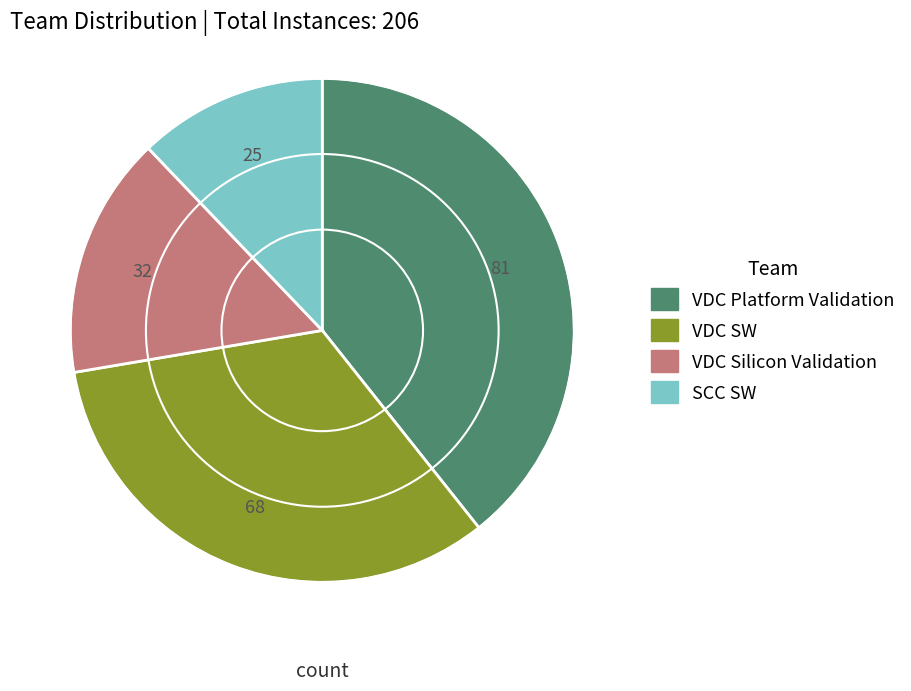

Is the sum of VDC Platform Validation and VDC SW greater than half?

Yes